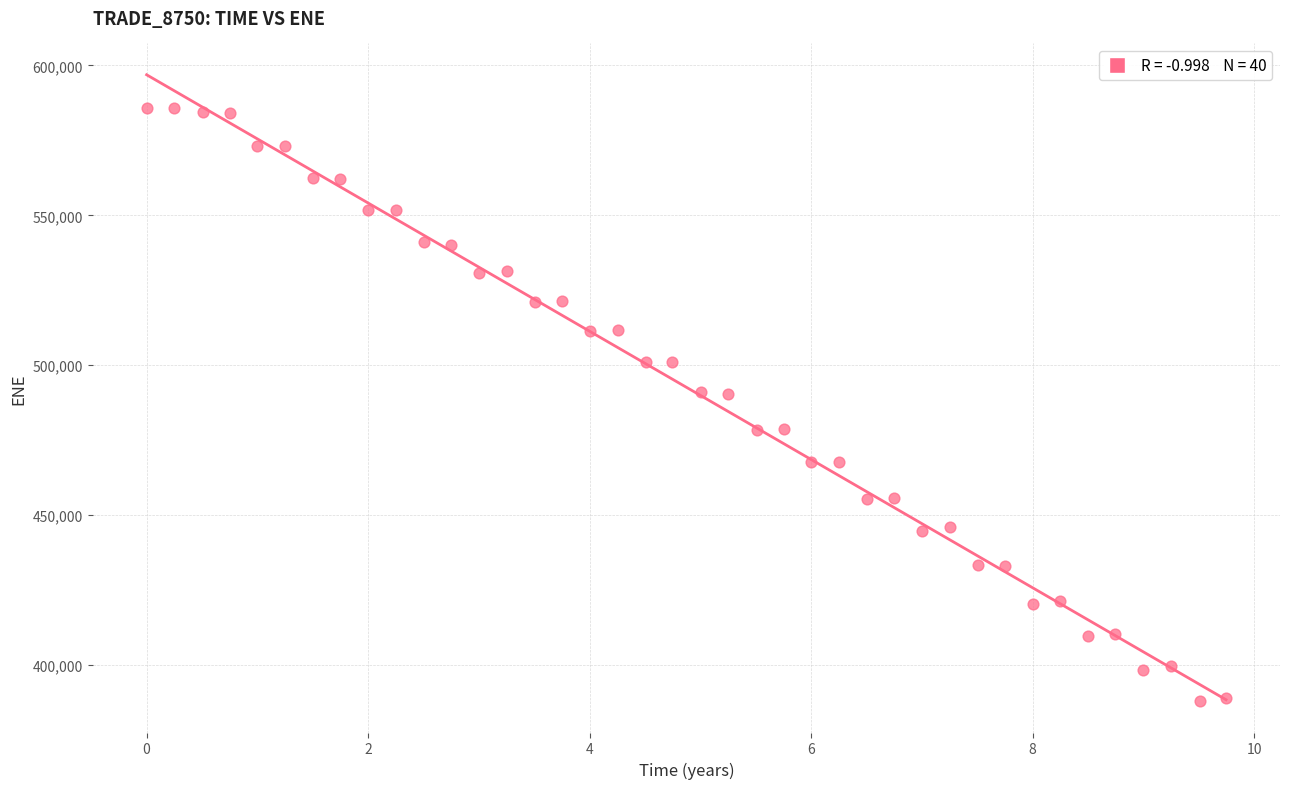

What is the range of Y values (max minus min)?

197889